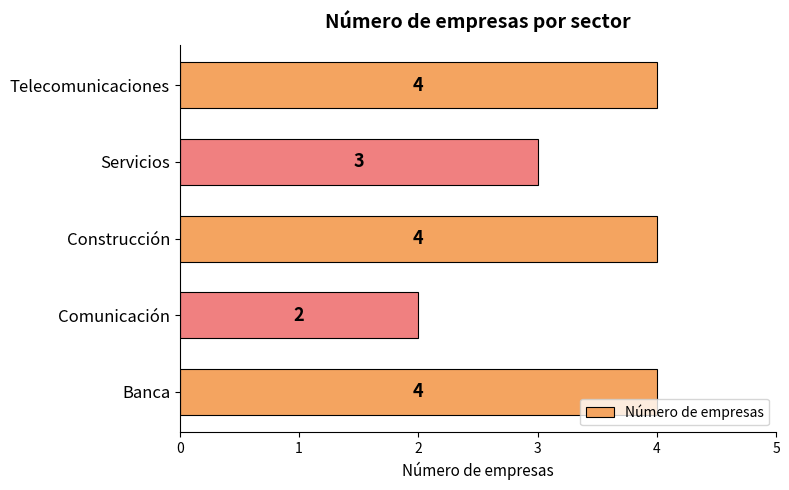

Reading bottom to top, what are all the values shown in this chart?

4	2	4	3	4